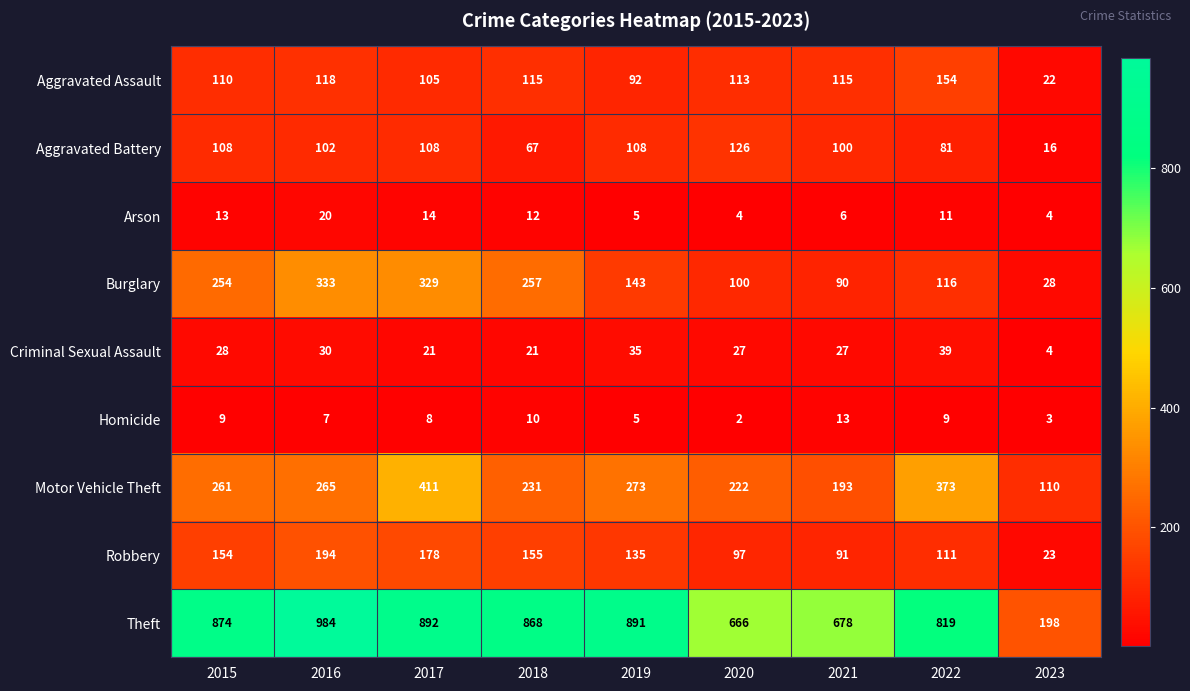

Which series has the widest spread of values?

Theft